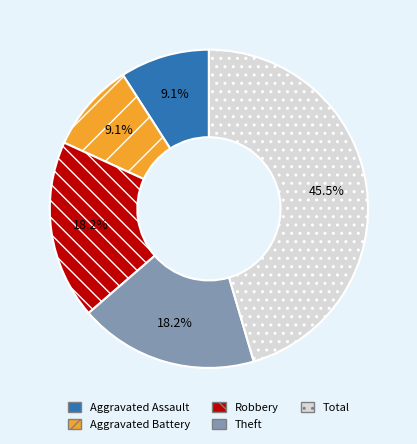

Is the sum of Robbery and Theft greater than half?

No